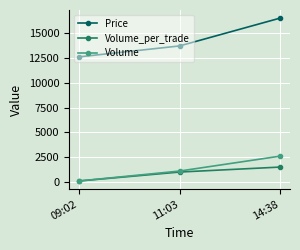

At which category is the sum across all series the highest?

14:38